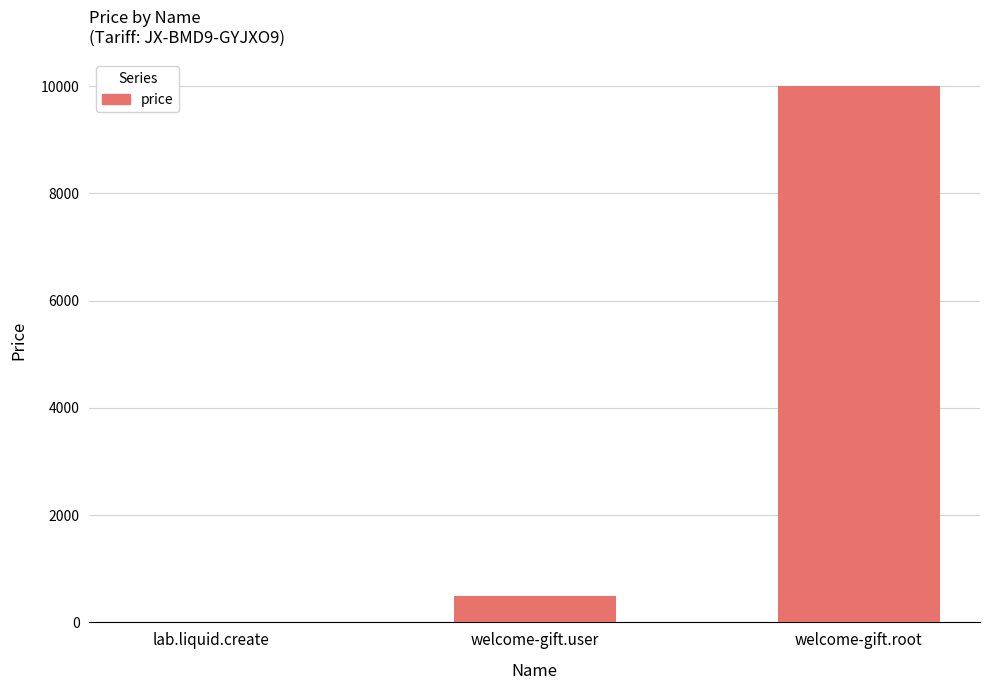

Which has a higher value, welcome-gift.root or welcome-gift.user?

welcome-gift.root